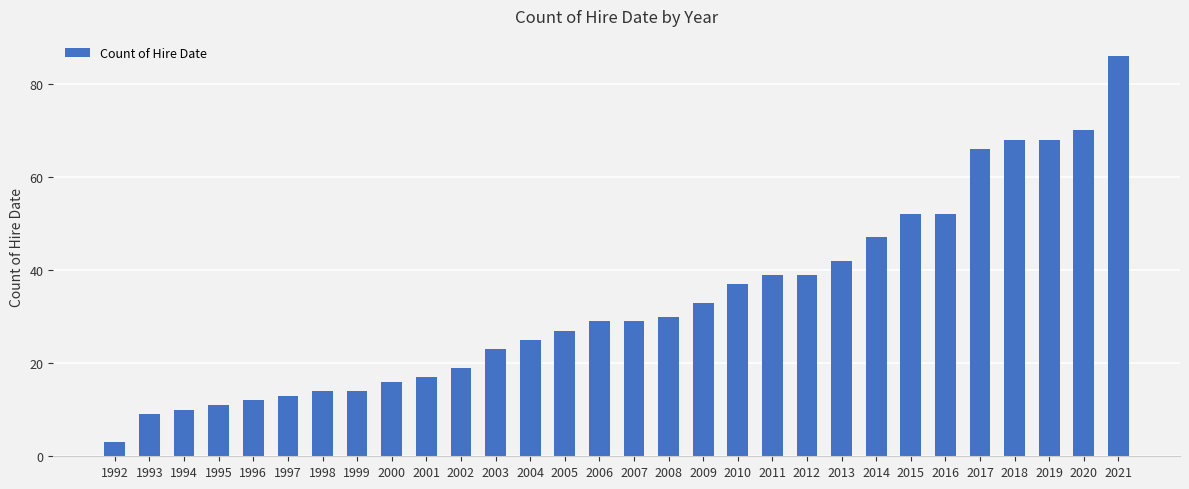

Are the bars grouped side by side (vs. stacked)?

No